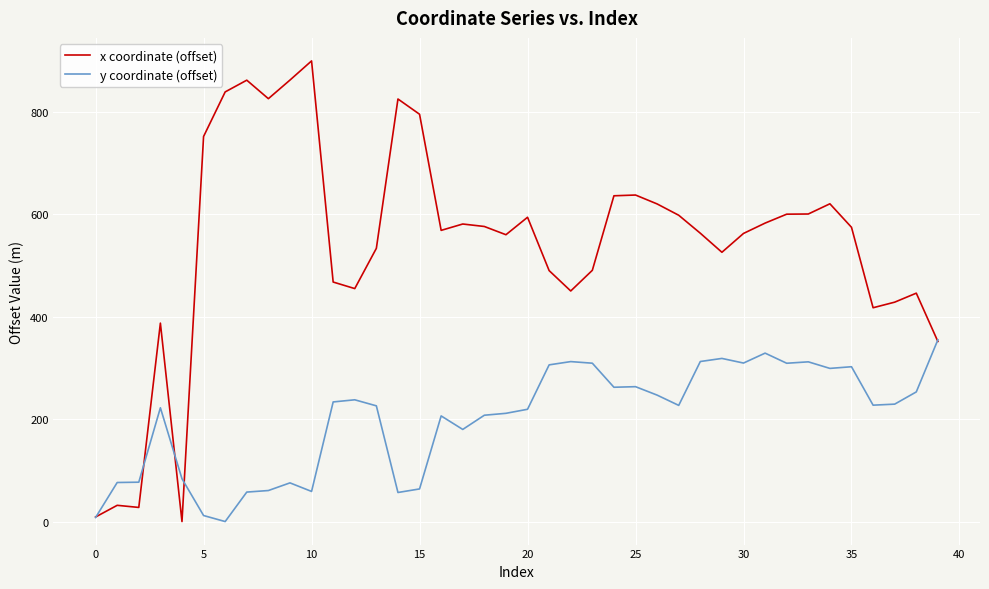

Which series has the largest total across all categories?

x coordinate (offset)